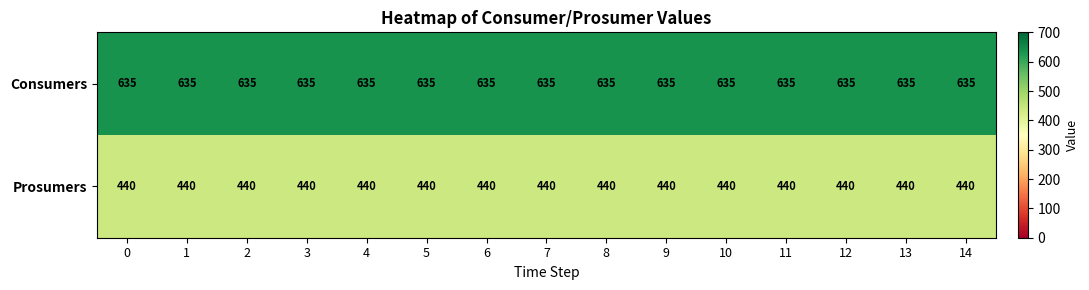

At 6, list the series in order from smallest to largest.

Prosumers, Consumers